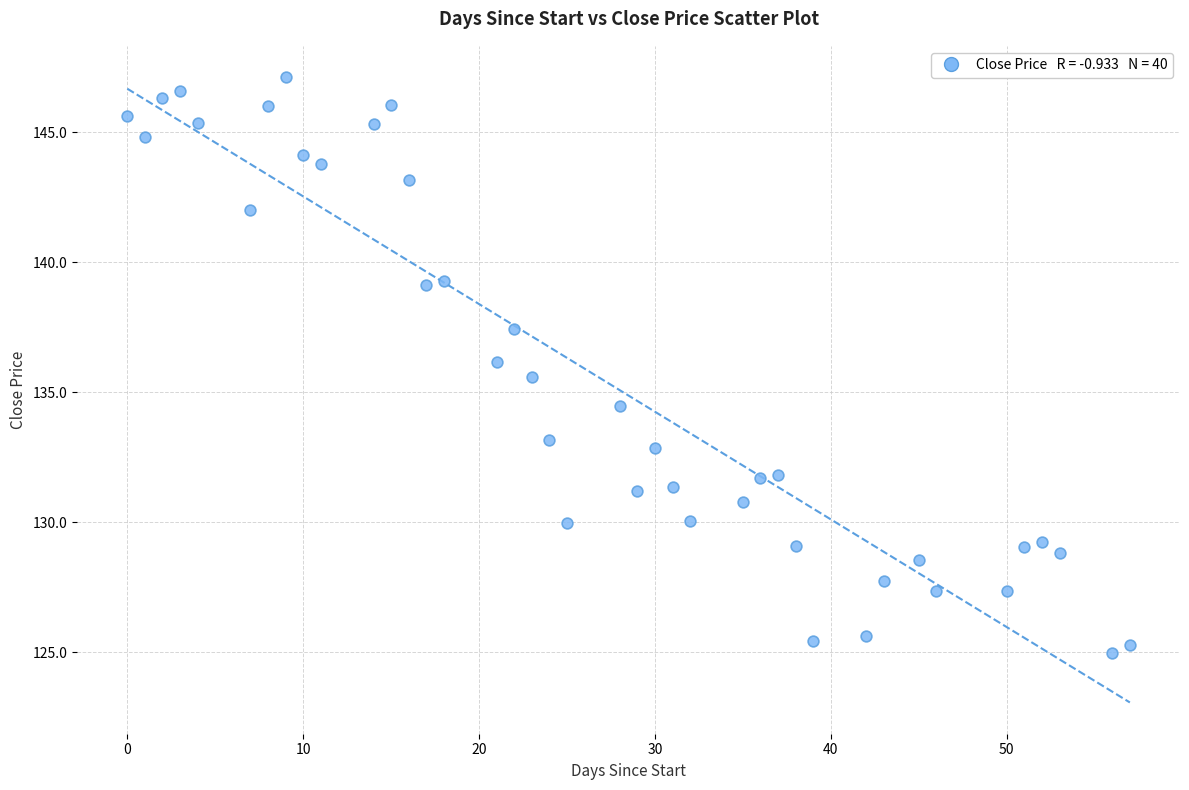

What is the range of Y values (max minus min)?

22.2